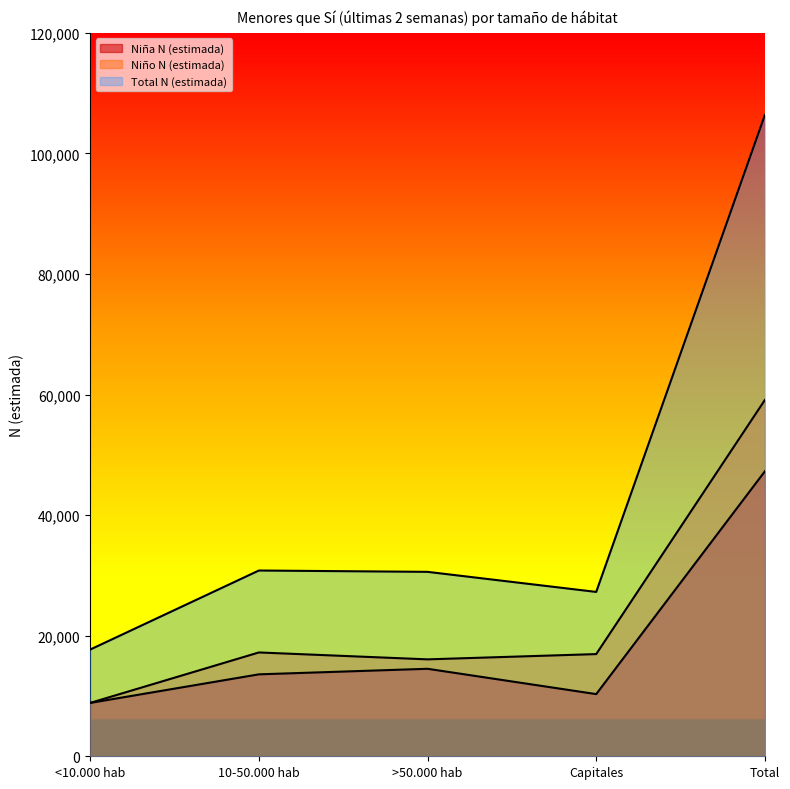

Reading right to left, transcribe all the data shown in this chart.

Niña N (estimada): Total=47272	Capitales=10313	>50.000 hab=14514	10-50.000 hab=13592	<10.000 hab=8853
Niño N (estimada): Total=59103	Capitales=16950	>50.000 hab=16077	10-50.000 hab=17222	<10.000 hab=8855
Total N (estimada): Total=106375	Capitales=27263	>50.000 hab=30592	10-50.000 hab=30814	<10.000 hab=17707